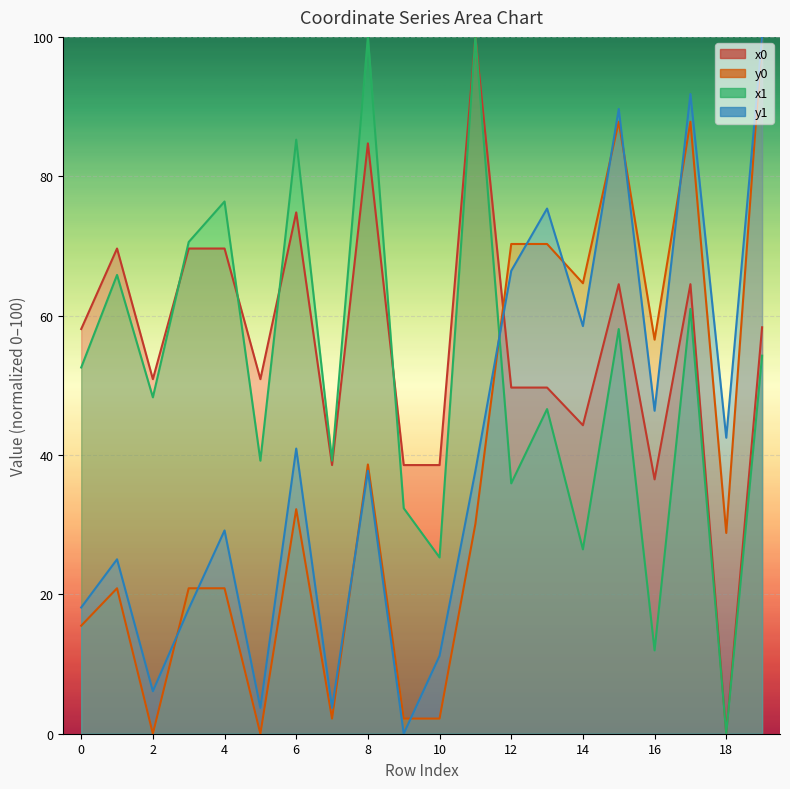

True or false: y1 has a value of 3.7 at 7.

True